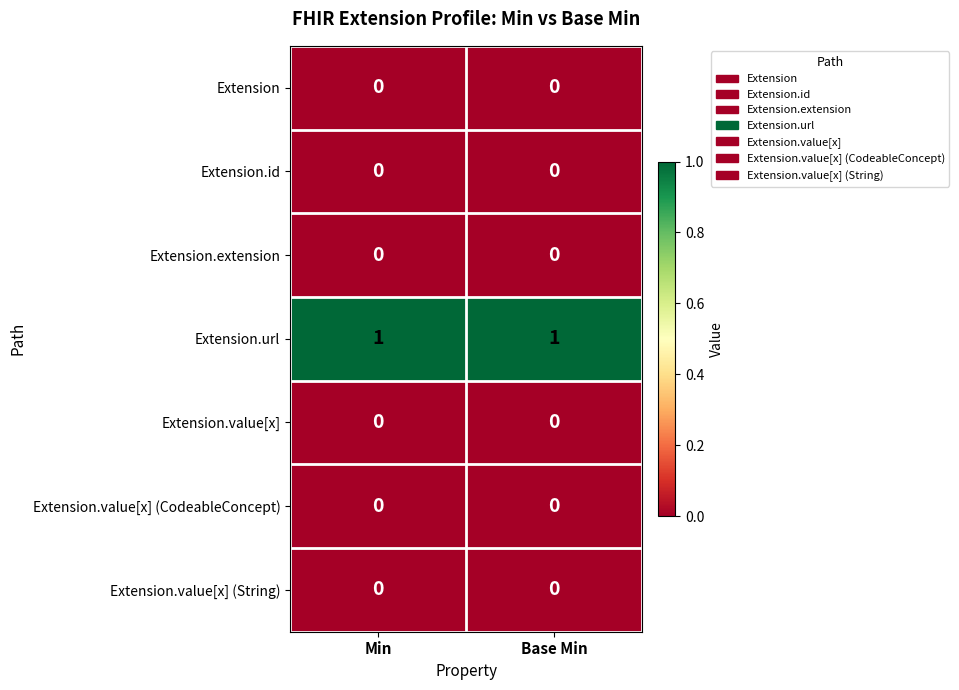

The Extension.id series shows 0 at Min. True or false?

True